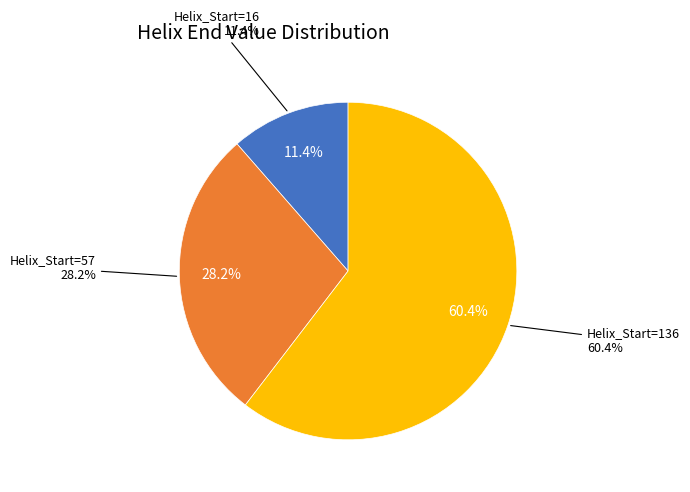

True or false: 57 accounts for 38% of the total.

False